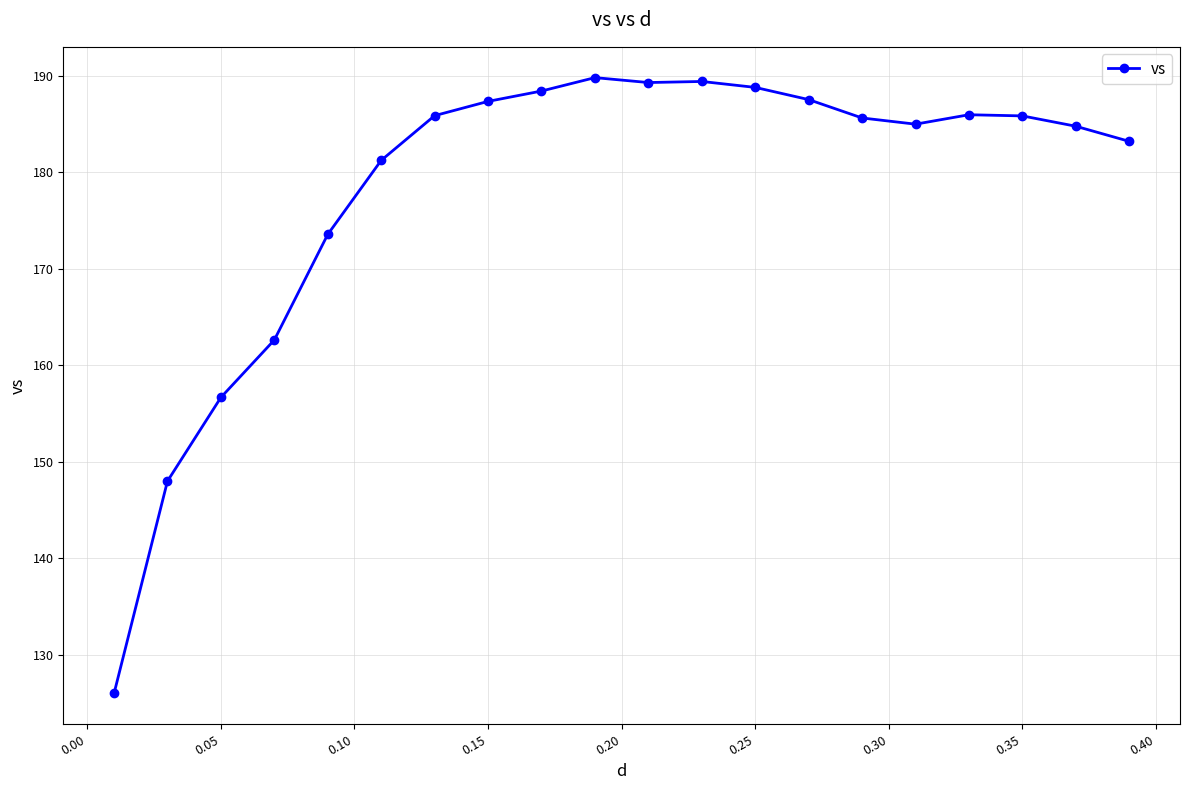

What is the greatest value displayed?

189.8